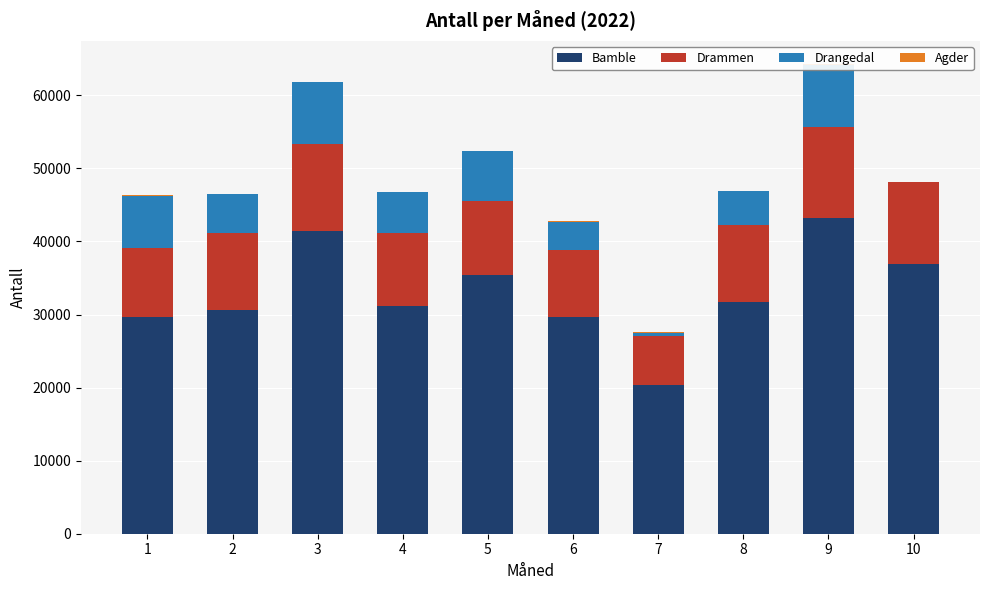

Reading right to left, extract all data points from this chart.

Bamble: 10=36893	9=43156	8=31733	7=20408	6=29606	5=35438	4=31133	3=41416	2=30679	1=29718
Drammen: 10=11202	9=12482	8=10452	7=6603	6=9209	5=10033	4=9999	3=11940	2=10476	1=9406
Drangedal: 10=0	9=8522	8=4661	7=480	6=3914	5=6887	4=5568	3=8417	2=5280	1=7085
Agder: 10=70	9=76	8=114	7=138	6=66	5=82	4=56	3=50	2=36	1=82